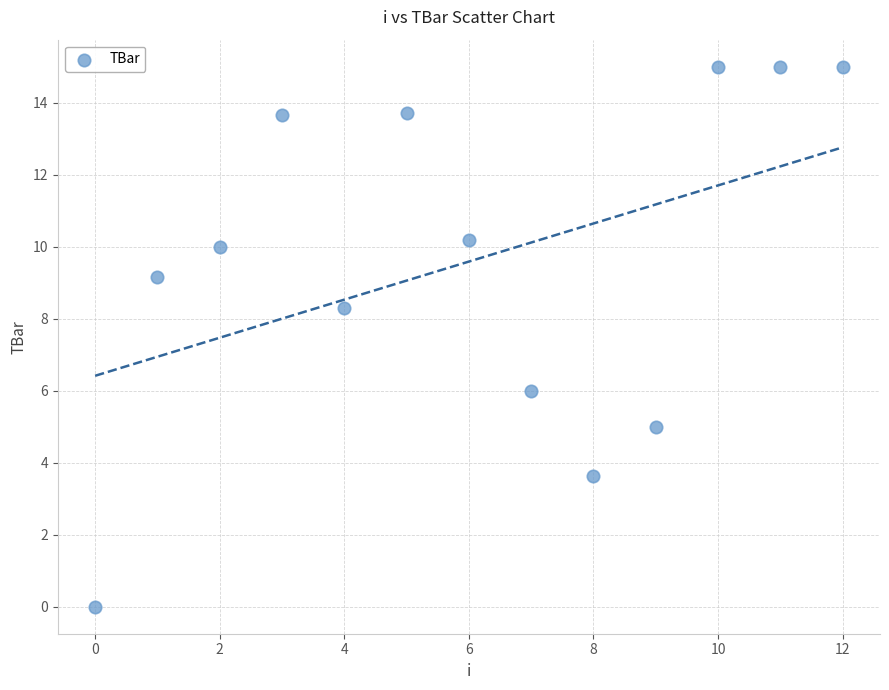

What is the range of Y values (max minus min)?

15.0